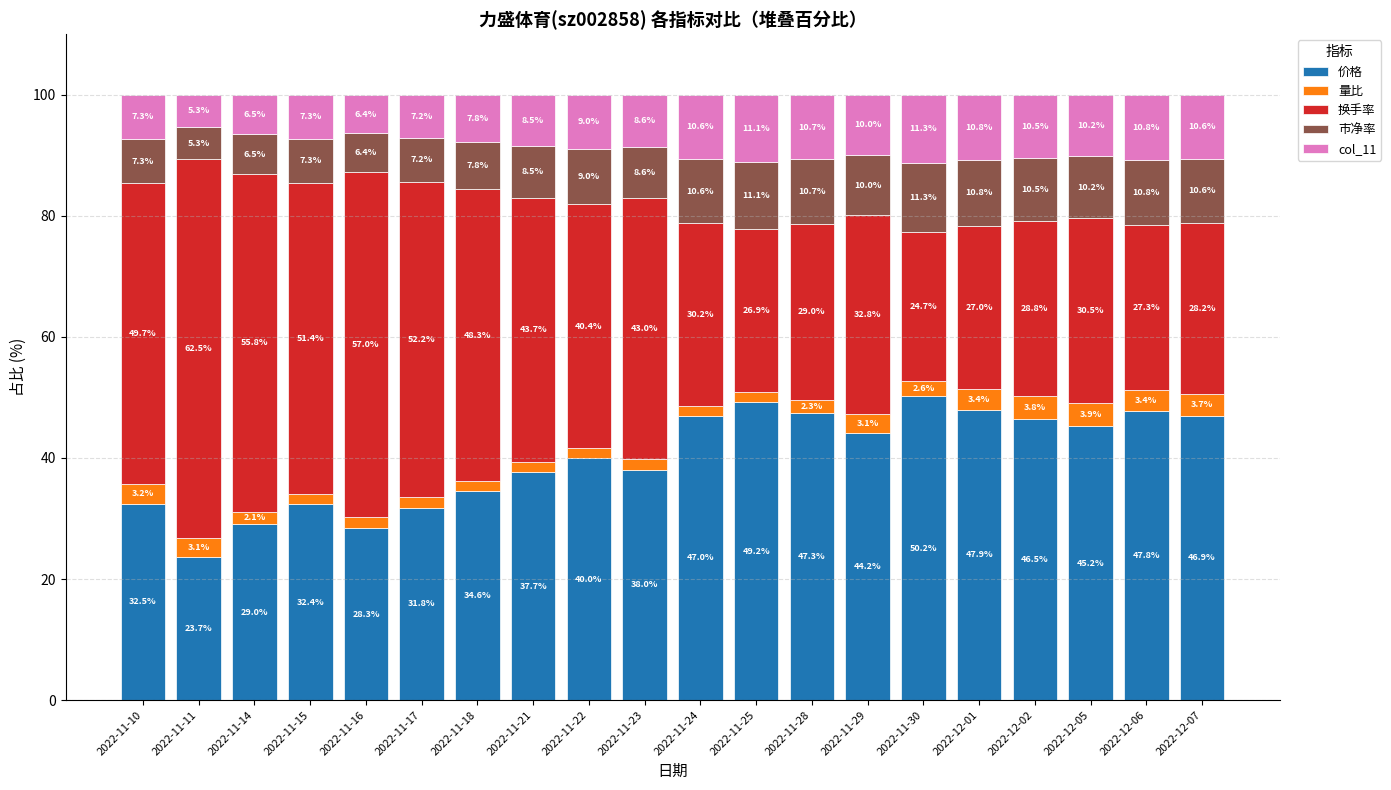

Where is 价格 nearest to the value 36?

2022-11-18